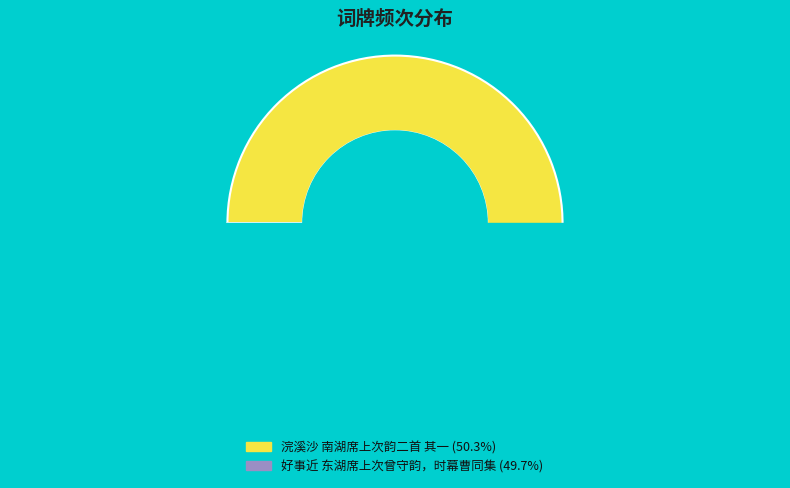

Approximately how many times larger is the value at 浣溪沙 南湖席上次韵二首 其一 compared to 好事近 东湖席上次曾守韵，时幕曹同集?

1.0